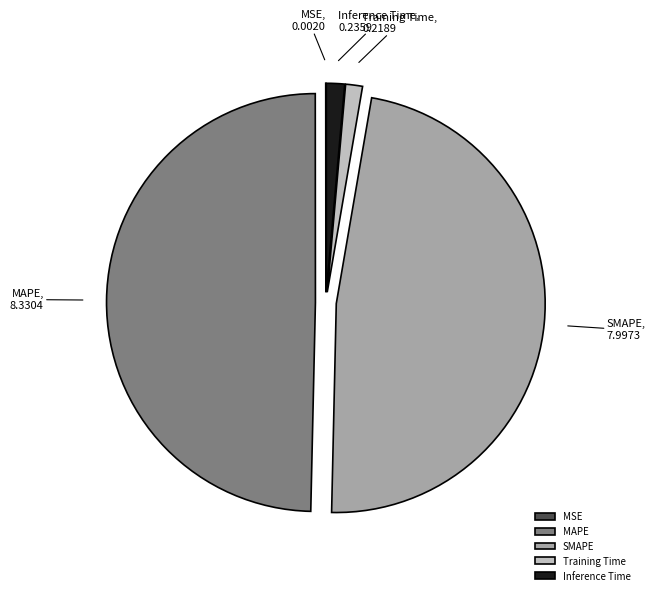

Is Inference Time the majority of the pie?

No